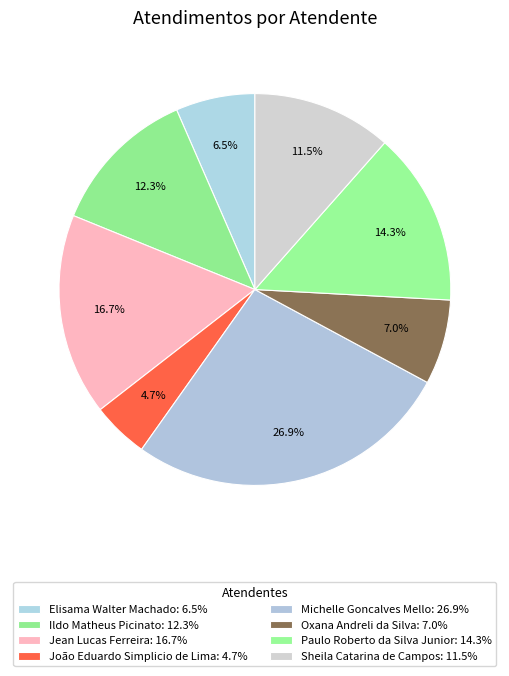

To the nearest percent, what percentage of the pie is Oxana Andreli da Silva?

7%